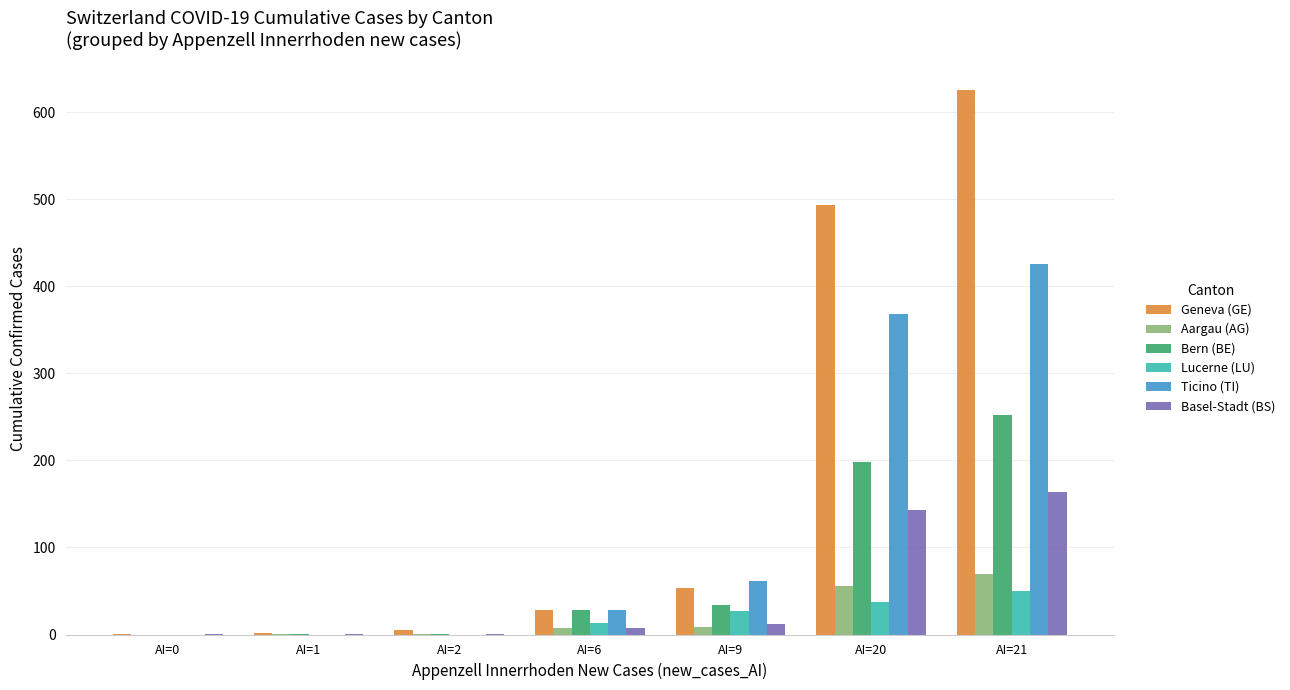

What is the maximum value shown in the chart?

626